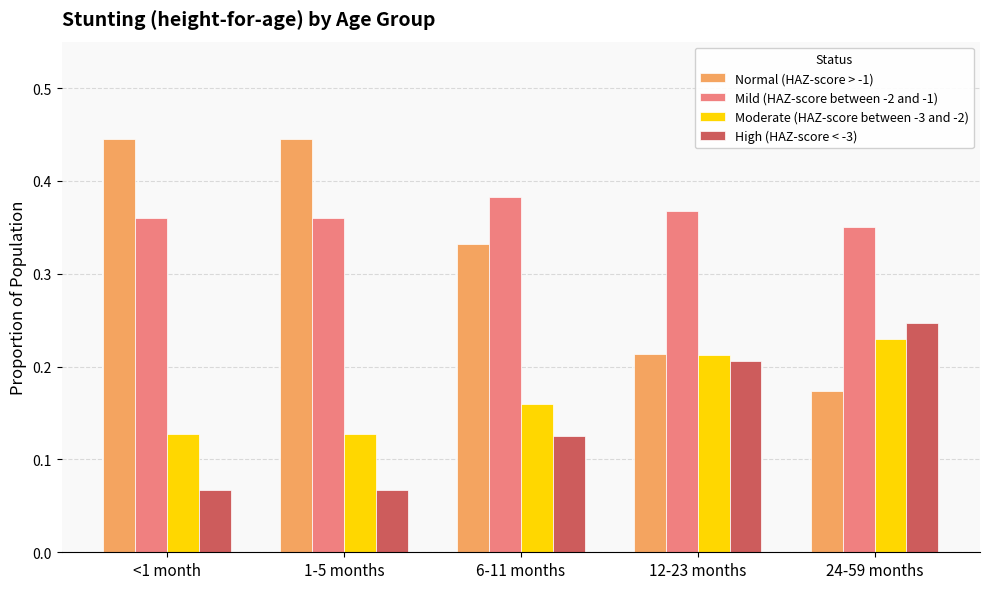

Which series has the largest range (max minus min)?

Normal (HAZ-score > -1)